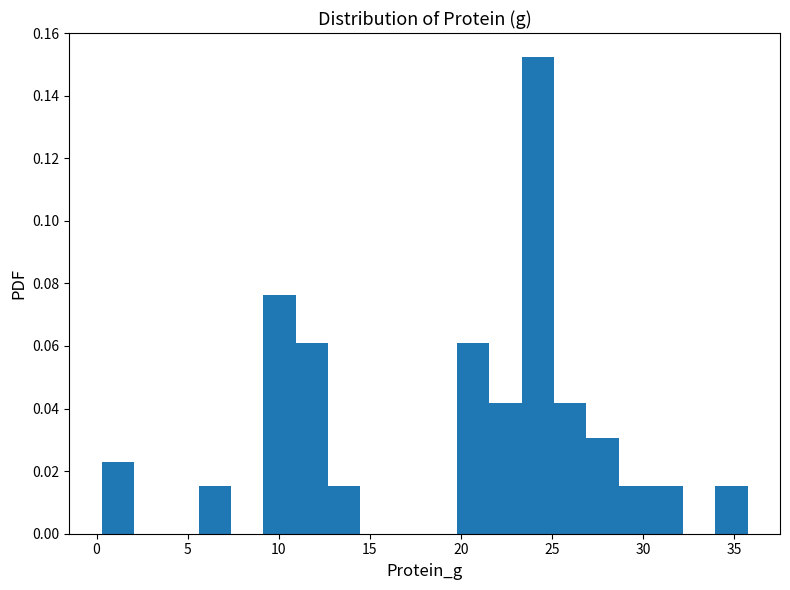

Read against the x-axis, roughly where is the centre of the tallest bar?

24.0